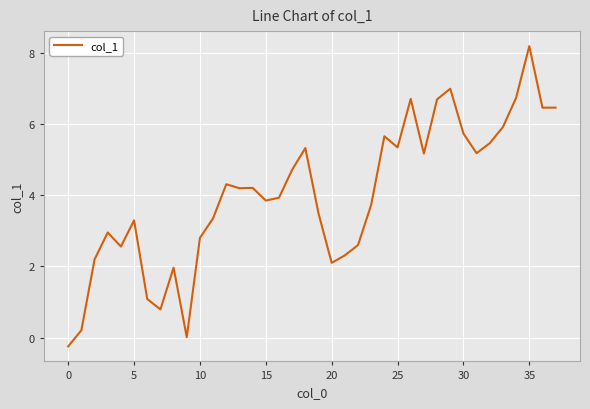

What is the difference between the second highest and second lowest values?

7.0